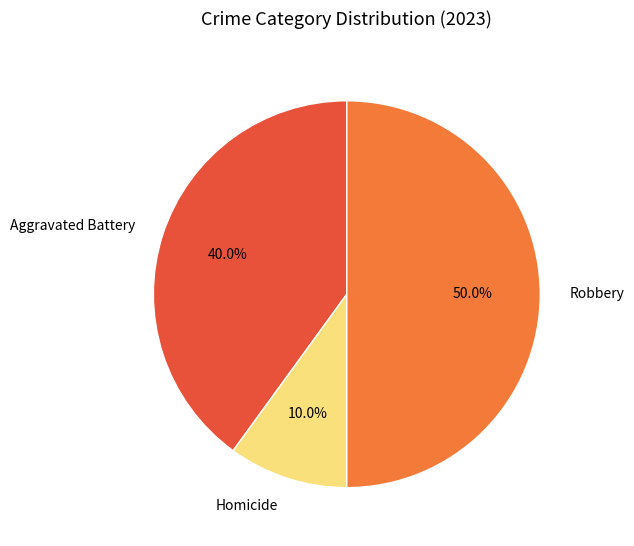

To the nearest percent, what is the difference between the largest and smallest slice percentages?

40%